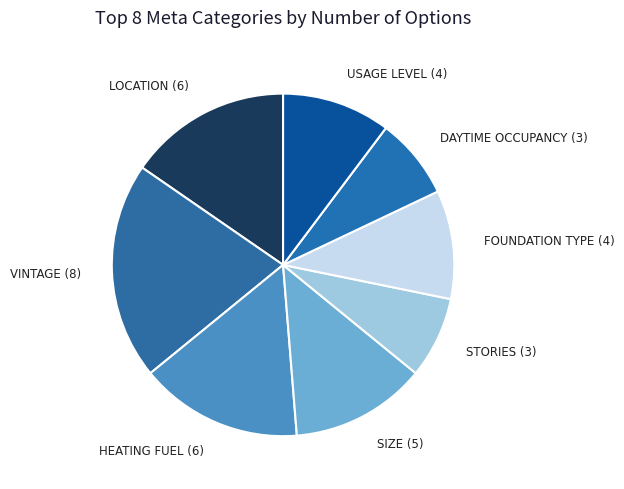

Is there any slice that represents more than half of the pie?

No